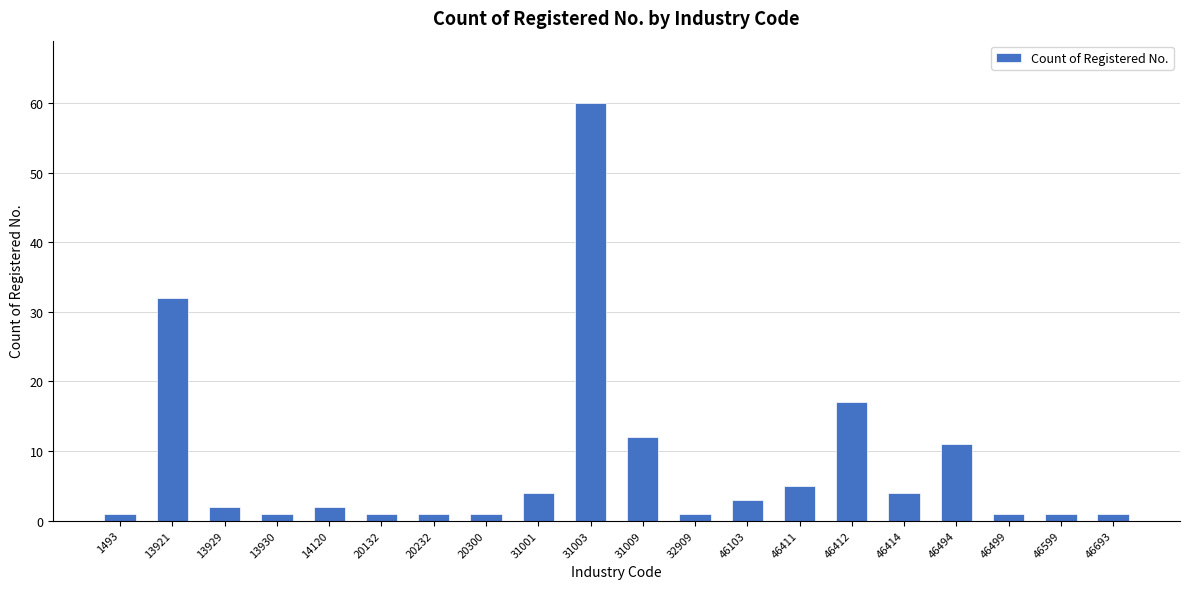

Count the number of categories in the chart.

20